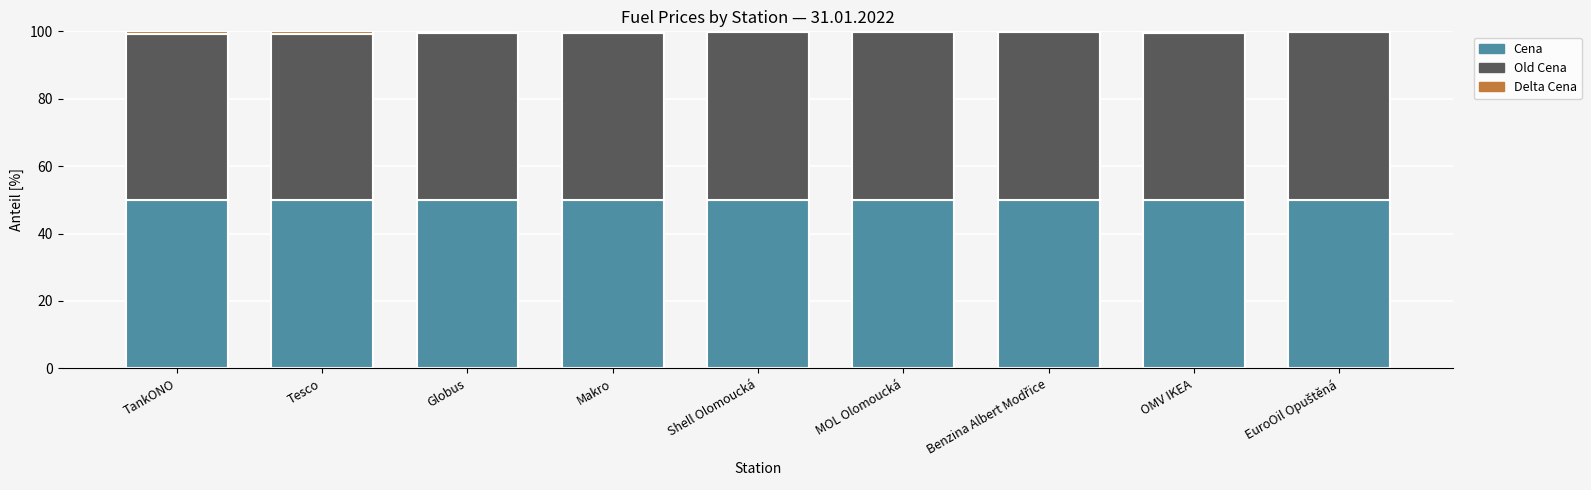

What is the sum of all Cena values?

450.0